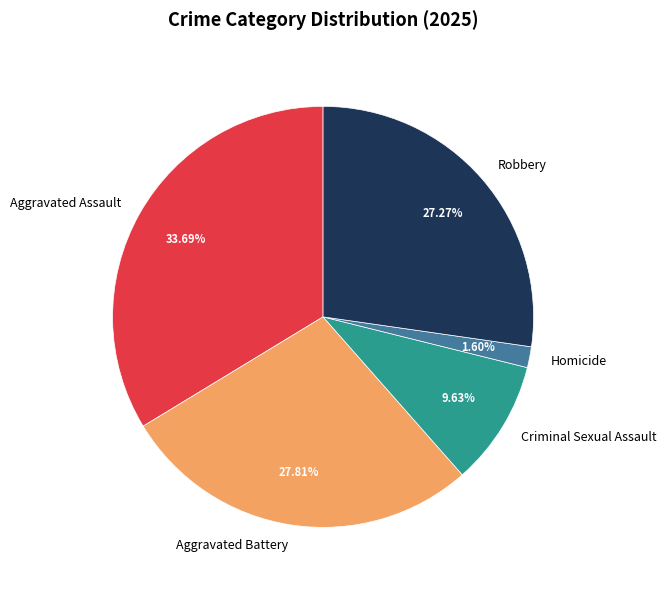

What is the ratio of the value at Criminal Sexual Assault to the value at Aggravated Assault?

0.3